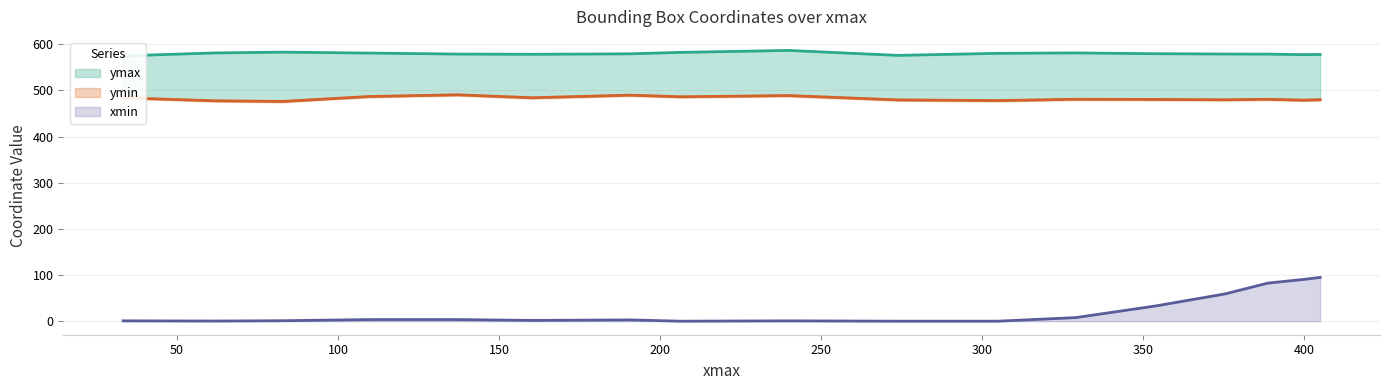

How many values in the ymax series are below 579?

8